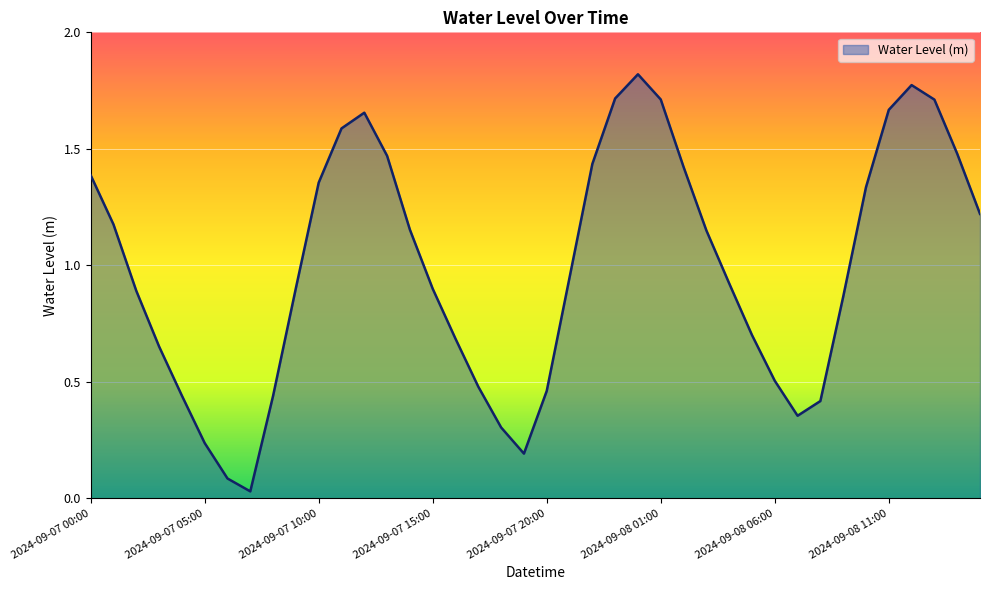

Is this an area chart (filled region under the line)?

Yes